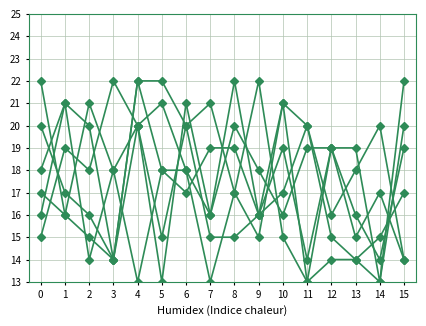

How many distinct data groups are displayed?

6